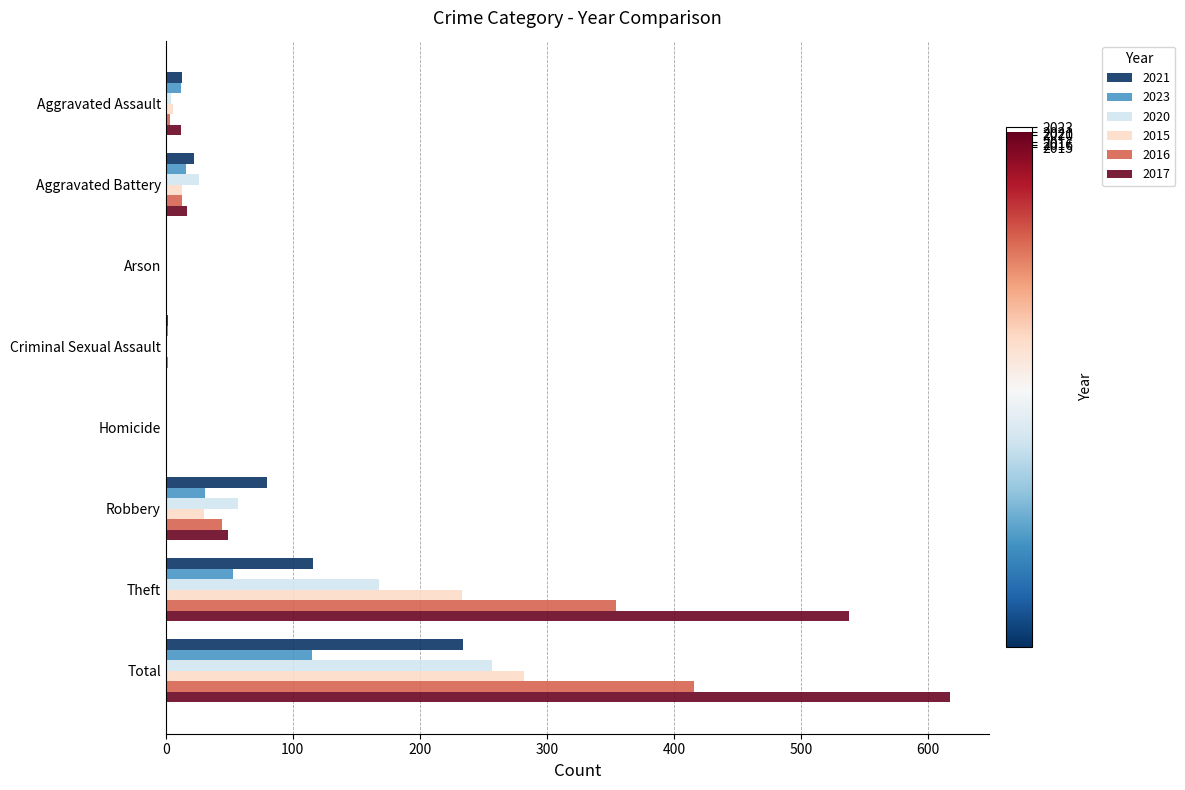

Count the number of categories in the chart.

8